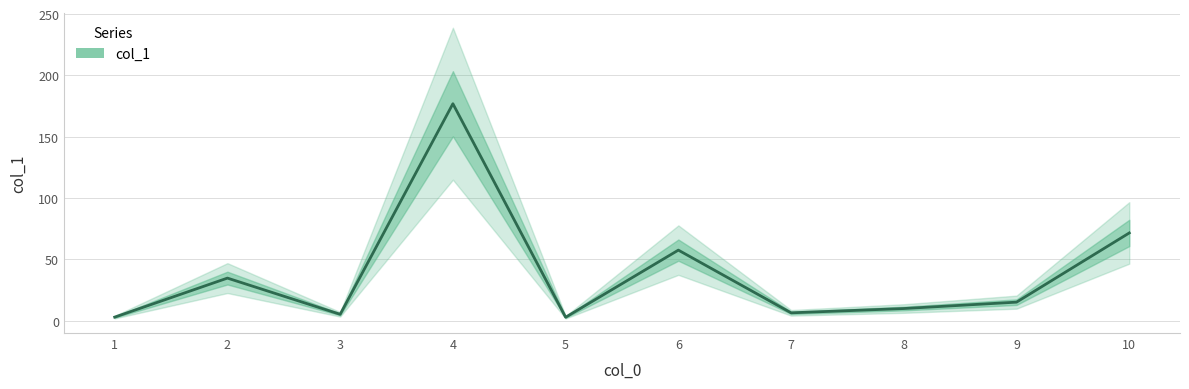

Rank the categories by value from highest to lowest.

4, 10, 6, 2, 9, 8, 7, 3, 1, 5